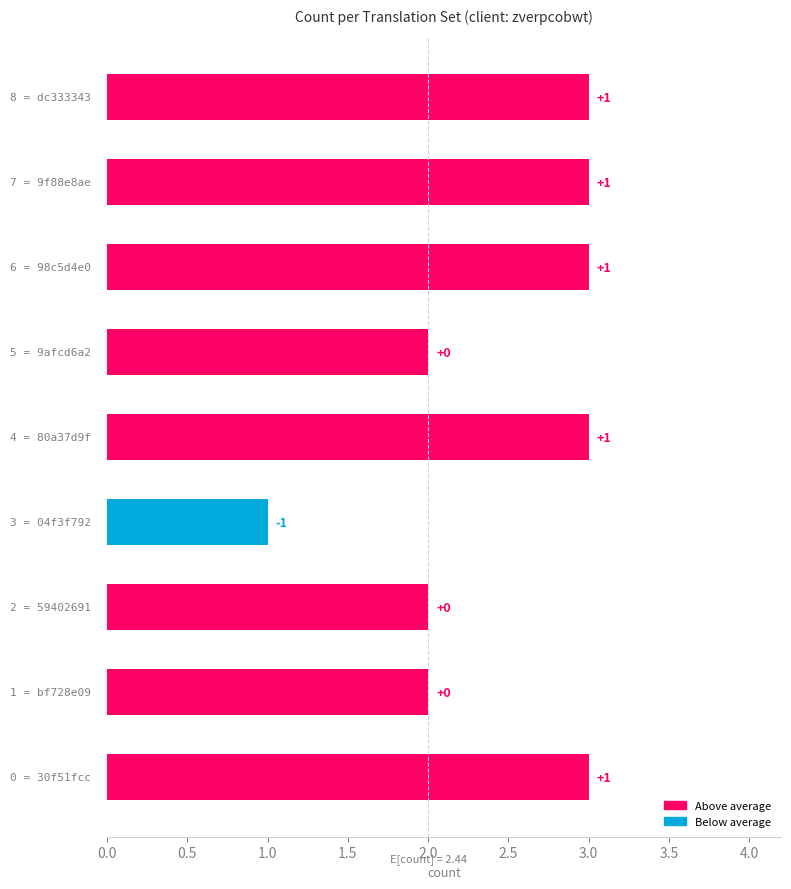

How many bars are there in total?

9